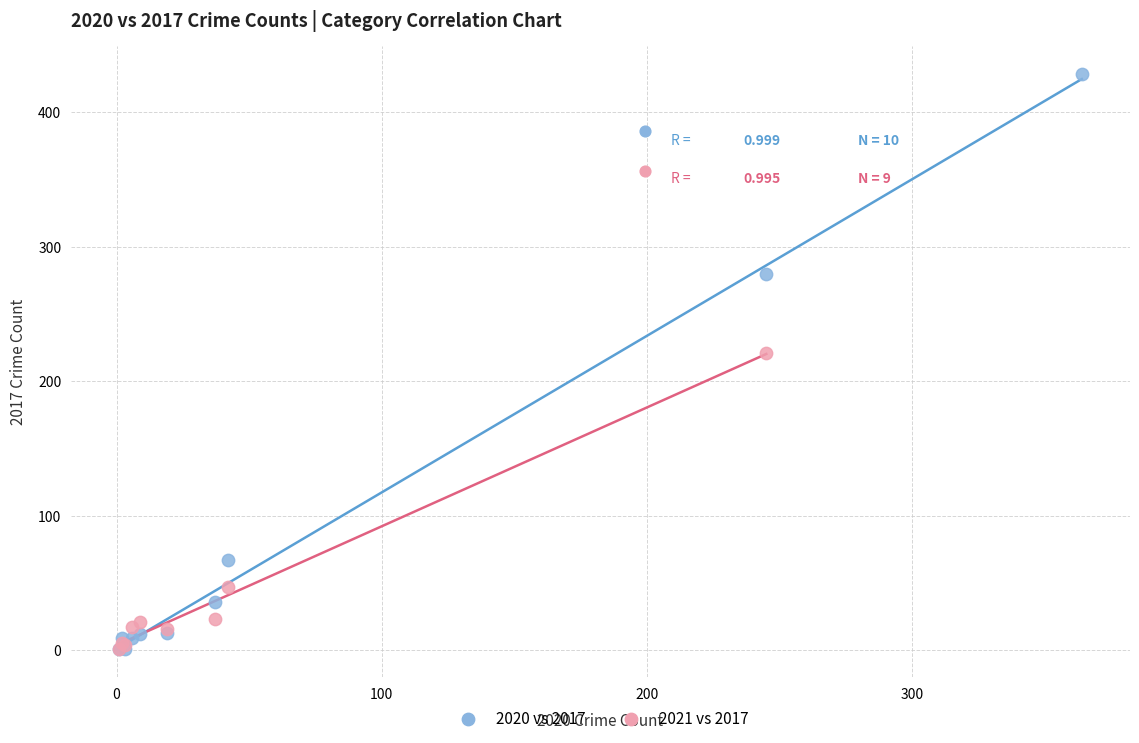

Which series contains the highest Y value?

2020 vs 2017